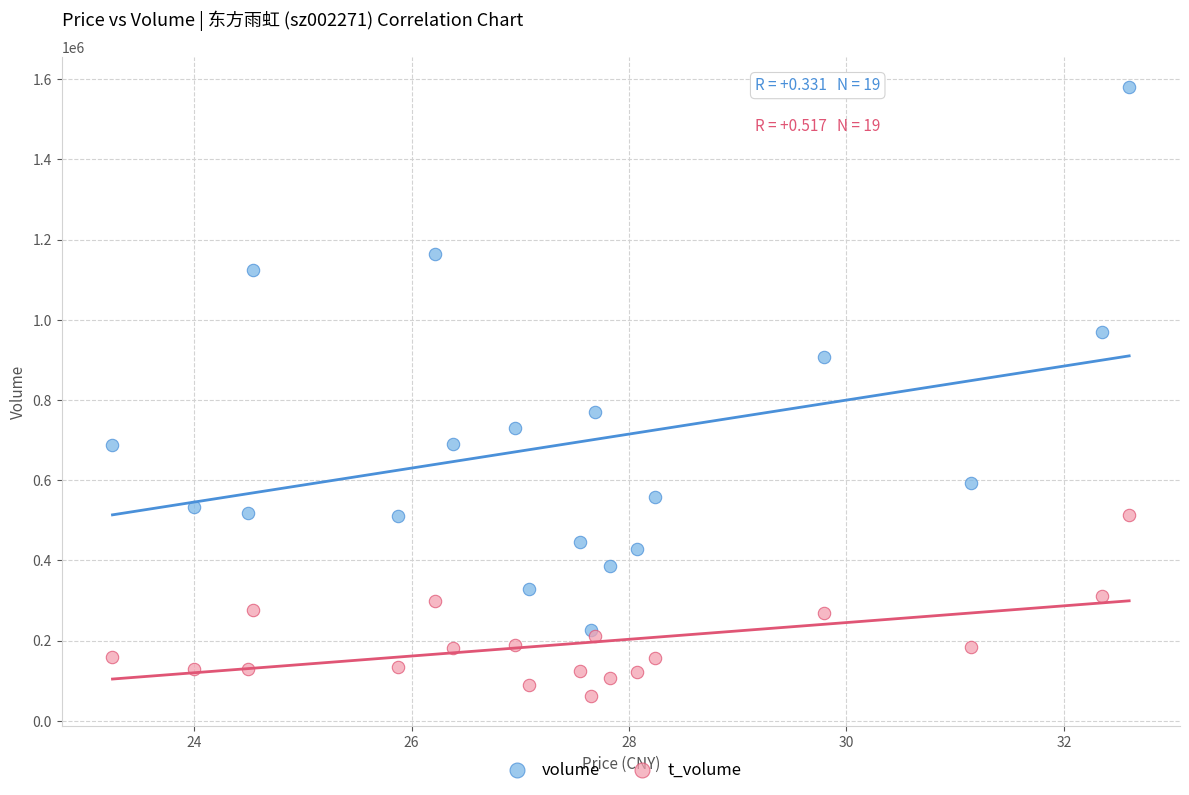

Which series contains the lowest Y value?

t_volume